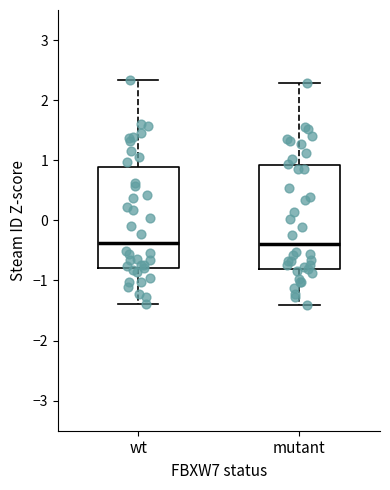

Reading left to right, read every box against the y-axis: the position of its median line, the range the box covers, and the ends of its whiskers. The values are not printed on the chart, so give them approximately, as read against the axis.

wt: median -0.4, box -0.8 to 0.9, whiskers -1.4 to 2.3
mutant: median -0.4, box -0.8 to 0.9, whiskers -1.4 to 2.3